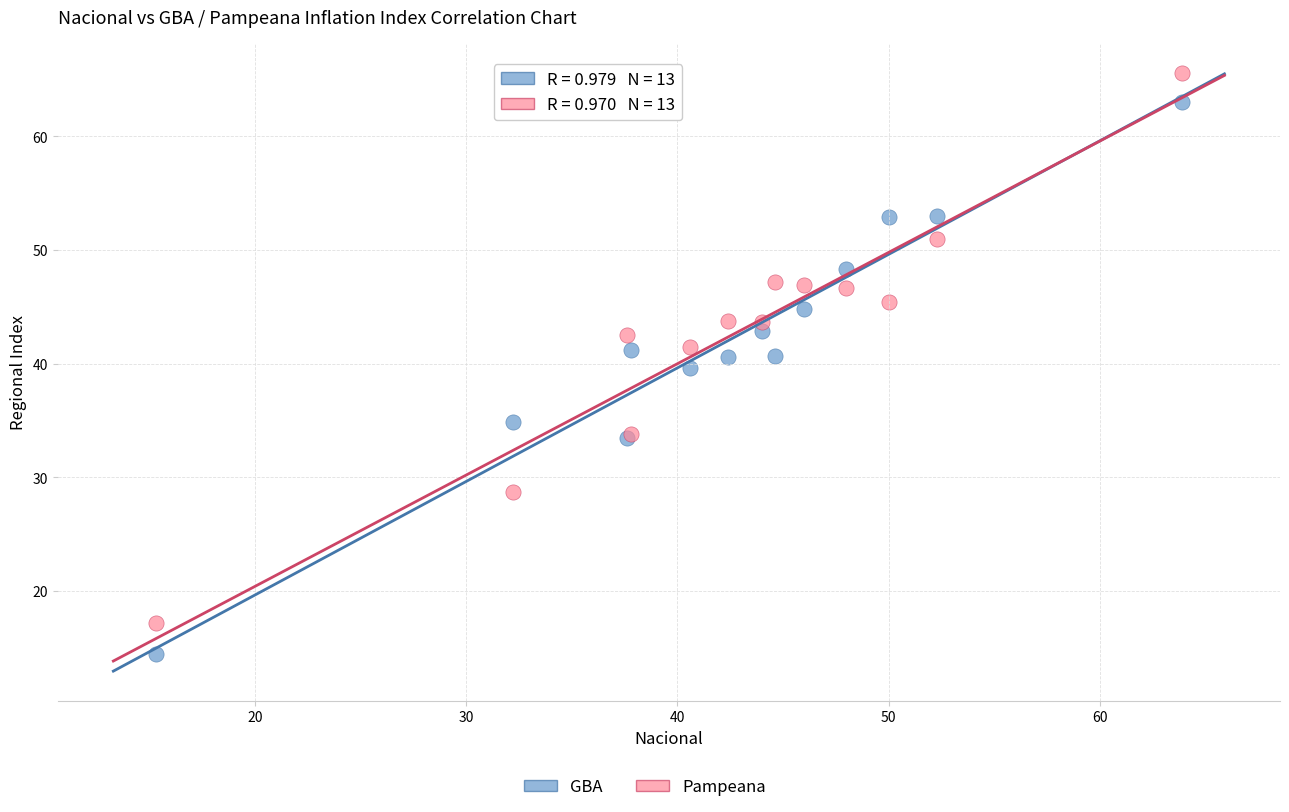

Which series contains the highest Y value?

Pampeana